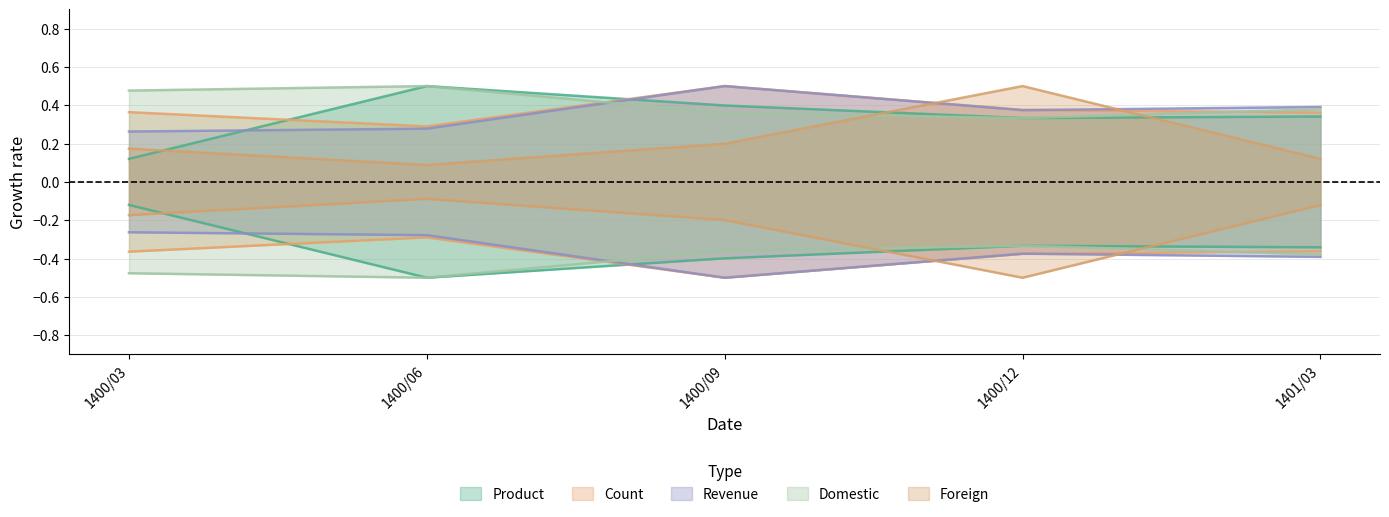

Read the Revenue value at 1400/09.

0.5